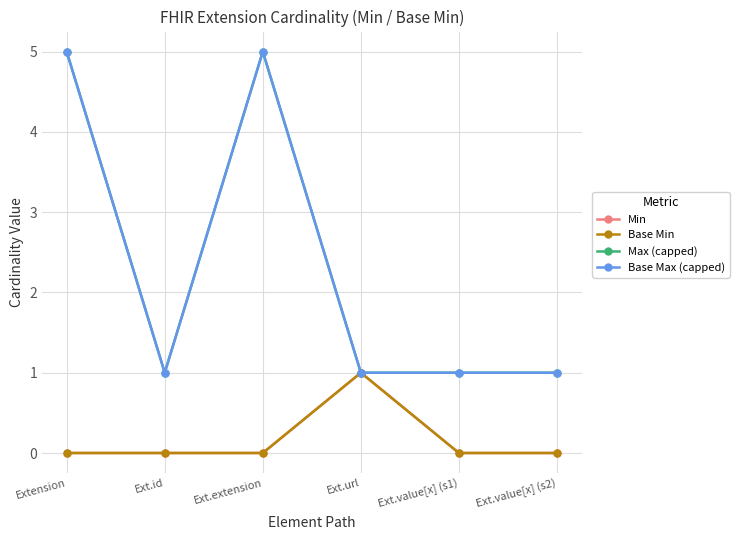

What position from the left is Extension?

1